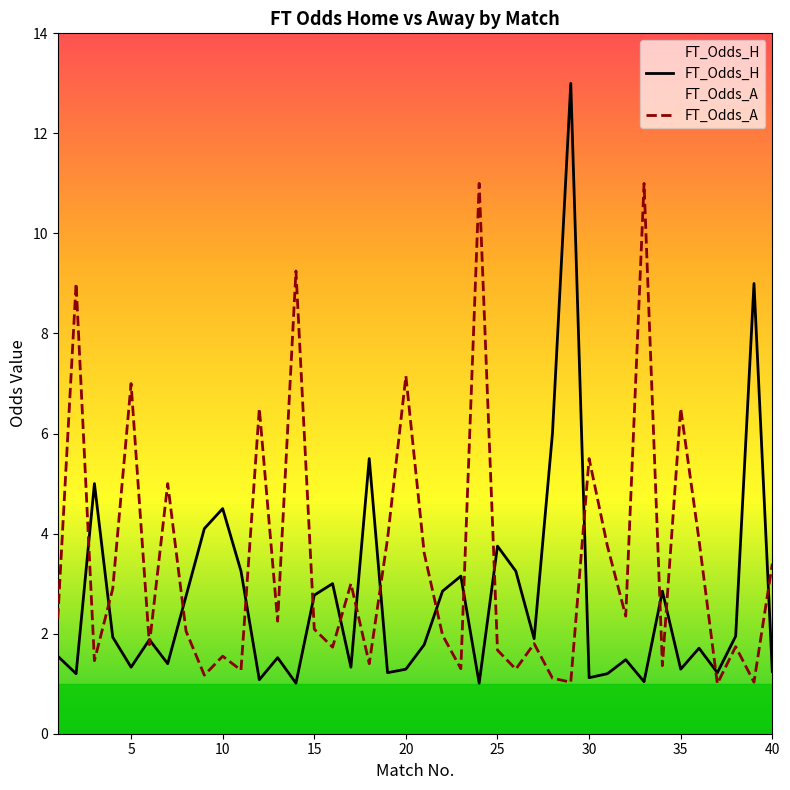

At 30, list the series in order from smallest to largest.

FT_Odds_H, FT_Odds_A